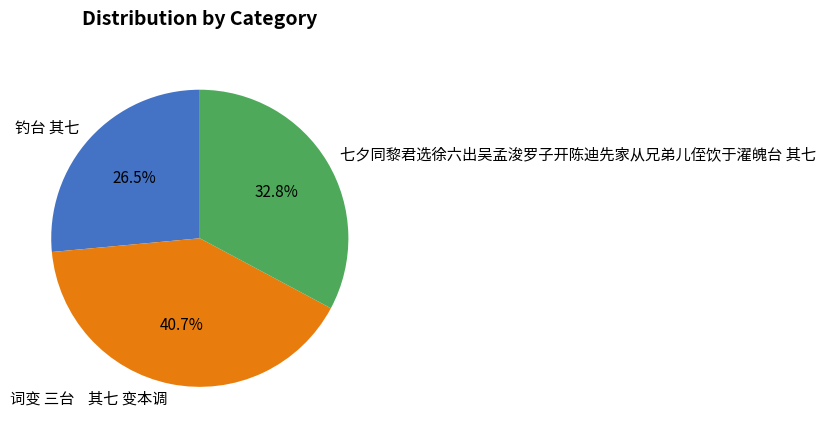

Does any single category account for the majority?

No